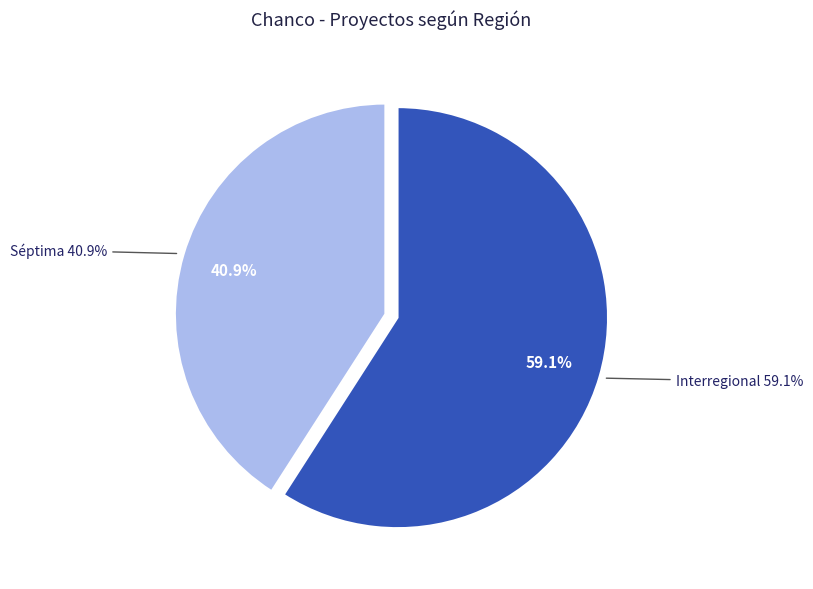

Combined, do Interregional and Séptima account for over 50%?

Yes